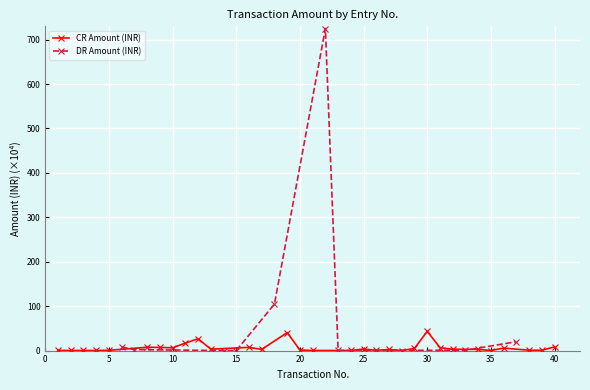

Where does the data first go above 2?

6